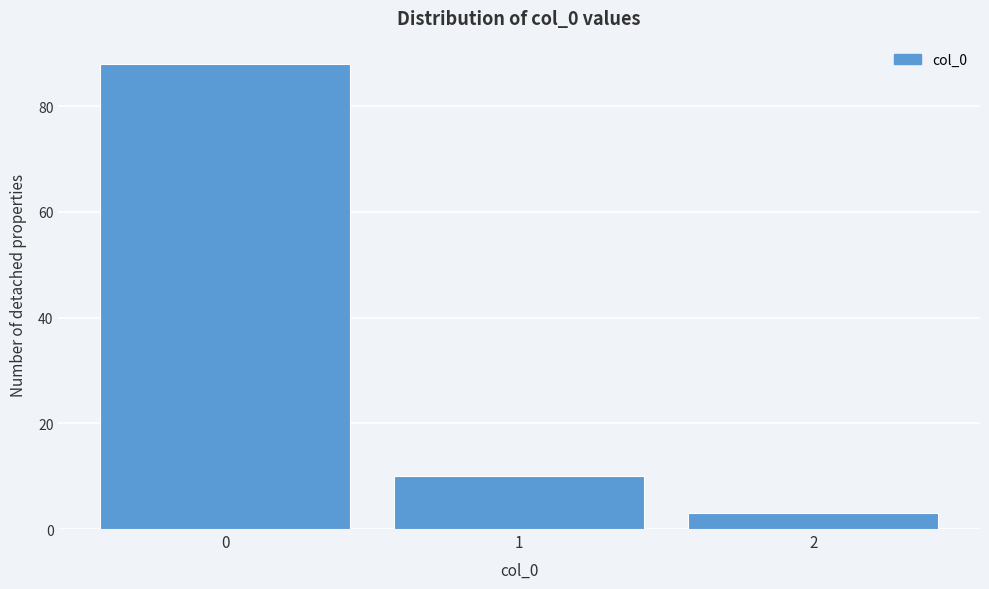

Reading left to right, list every bar in this chart as the range it spans on the x-axis followed by its height. The values are not printed on the chart, so give them approximately, as read against the axis.

-0.5 to 0.5: 88
0.5 to 1.5: 10
1.5 to 2.5: 4